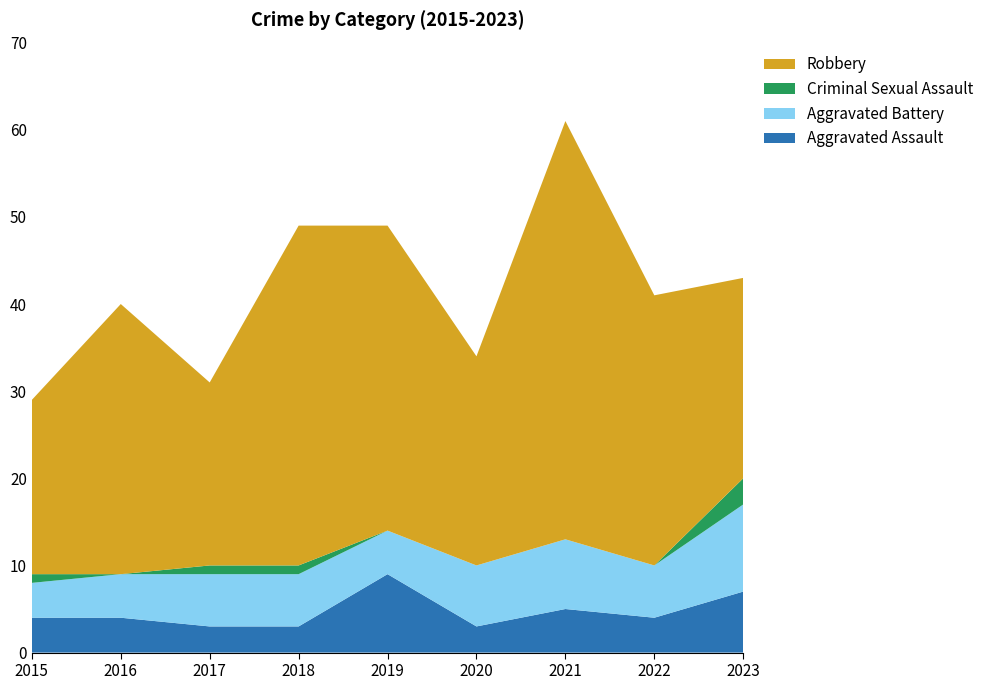

Reading right to left, what are all the values shown in this chart?

Aggravated Assault: 2023=7	2022=4	2021=5	2020=3	2019=9	2018=3	2017=3	2016=4	2015=4
Aggravated Battery: 2023=10	2022=6	2021=8	2020=7	2019=5	2018=6	2017=6	2016=5	2015=4
Criminal Sexual Assault: 2023=3	2022=0	2021=0	2020=0	2019=0	2018=1	2017=1	2016=0	2015=1
Robbery: 2023=23	2022=31	2021=48	2020=24	2019=35	2018=39	2017=21	2016=31	2015=20